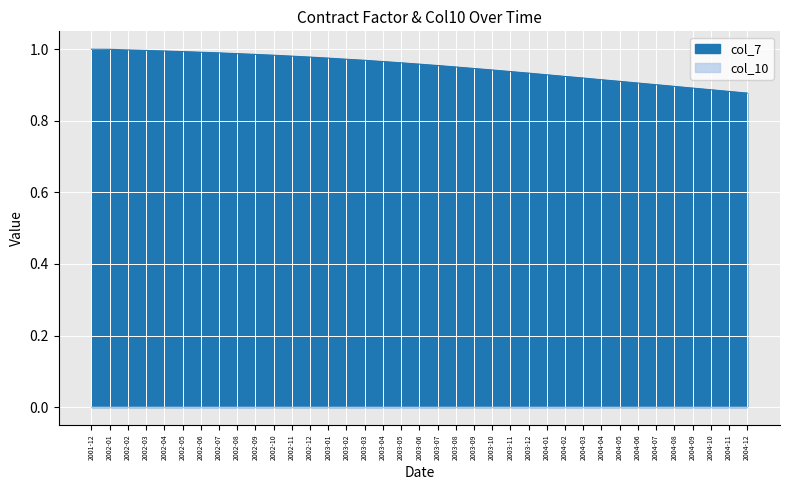

What value does the data have at 2002-04?

1.0